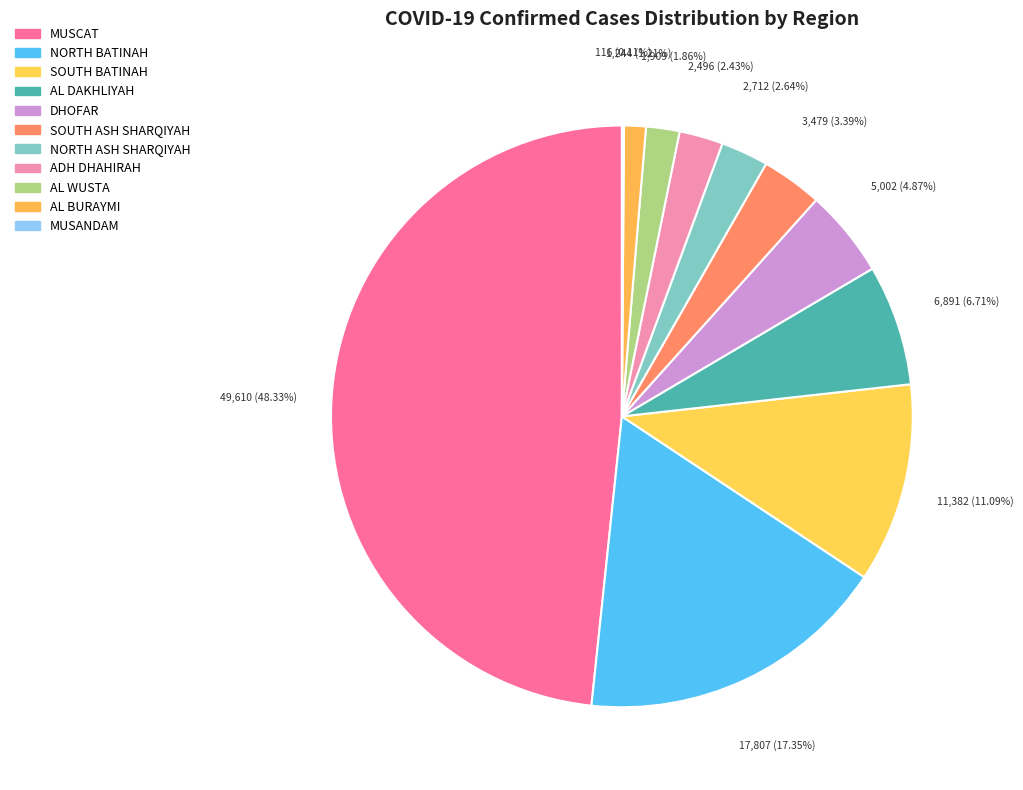

How many segments does this pie chart have?

11